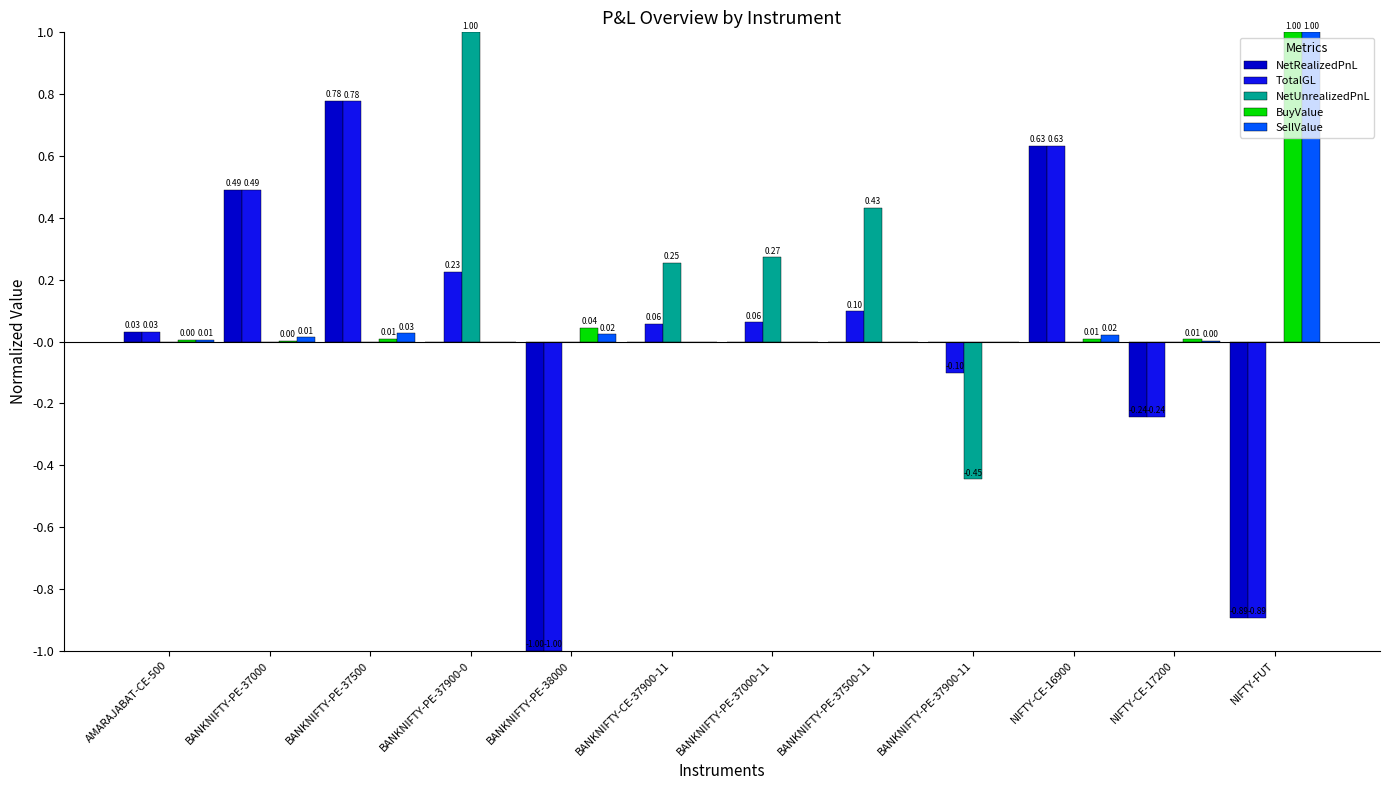

Count the number of categories in the chart.

12